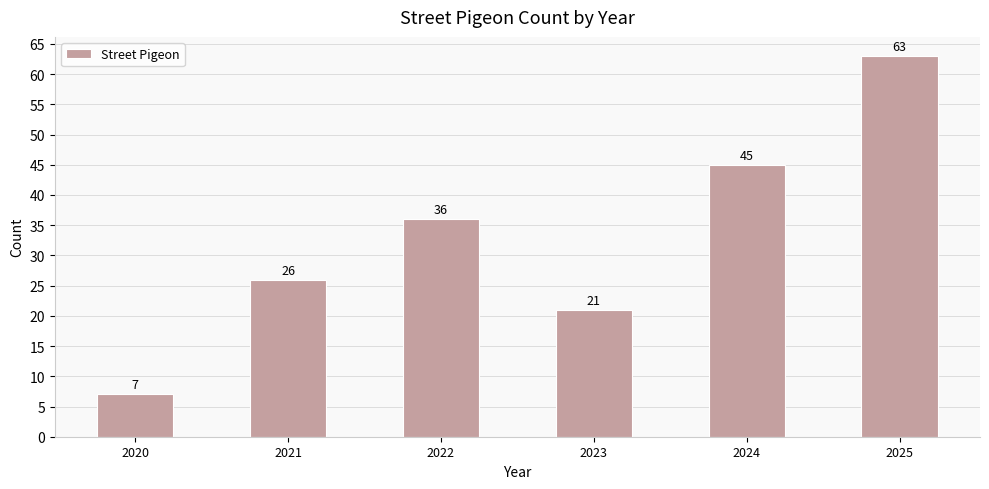

At which label is the value closest to 35?

2022